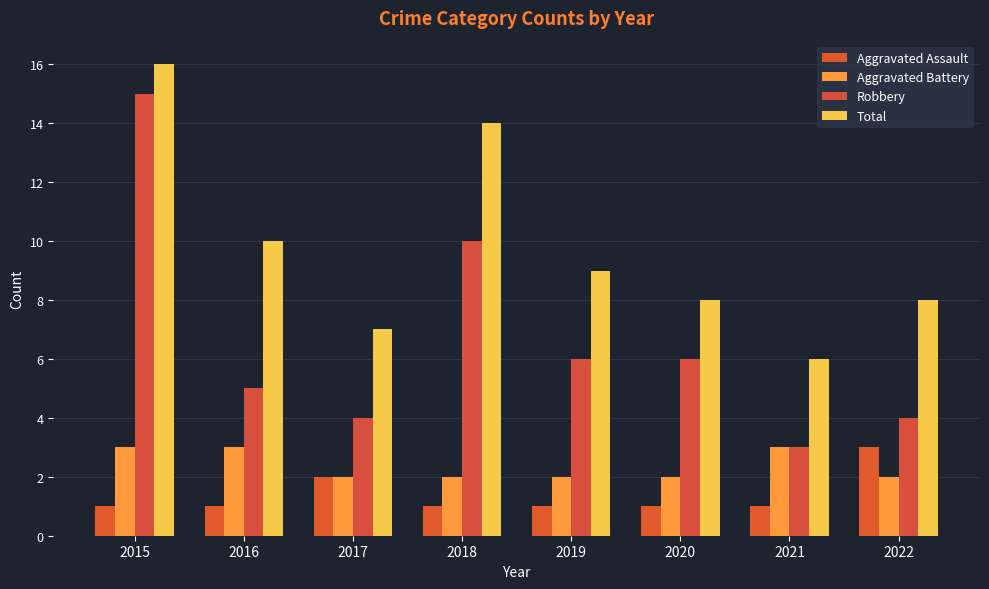

Is it true that Aggravated Assault equals 1 at 2017?

False